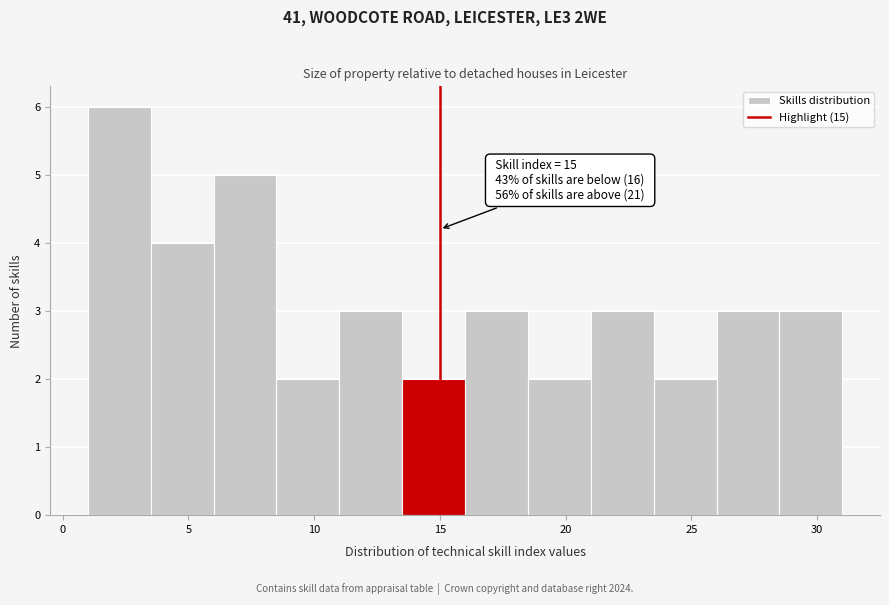

Over which range of the x-axis is the bar tallest?

1.0 to 3.5